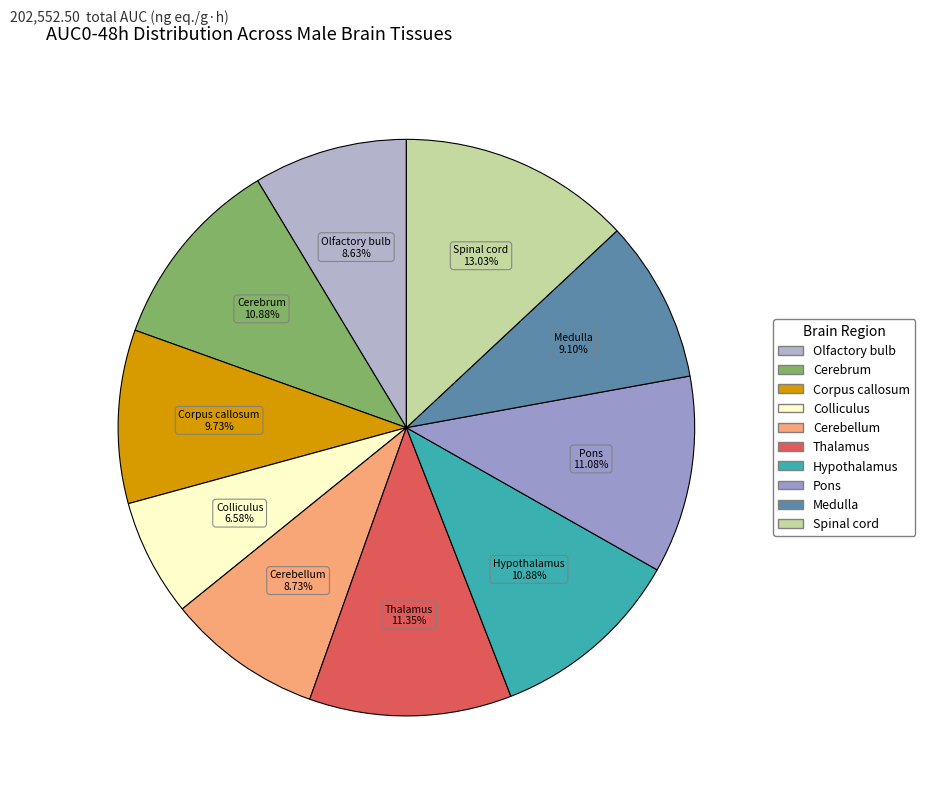

What is the largest slice in the pie chart?

Spinal cord